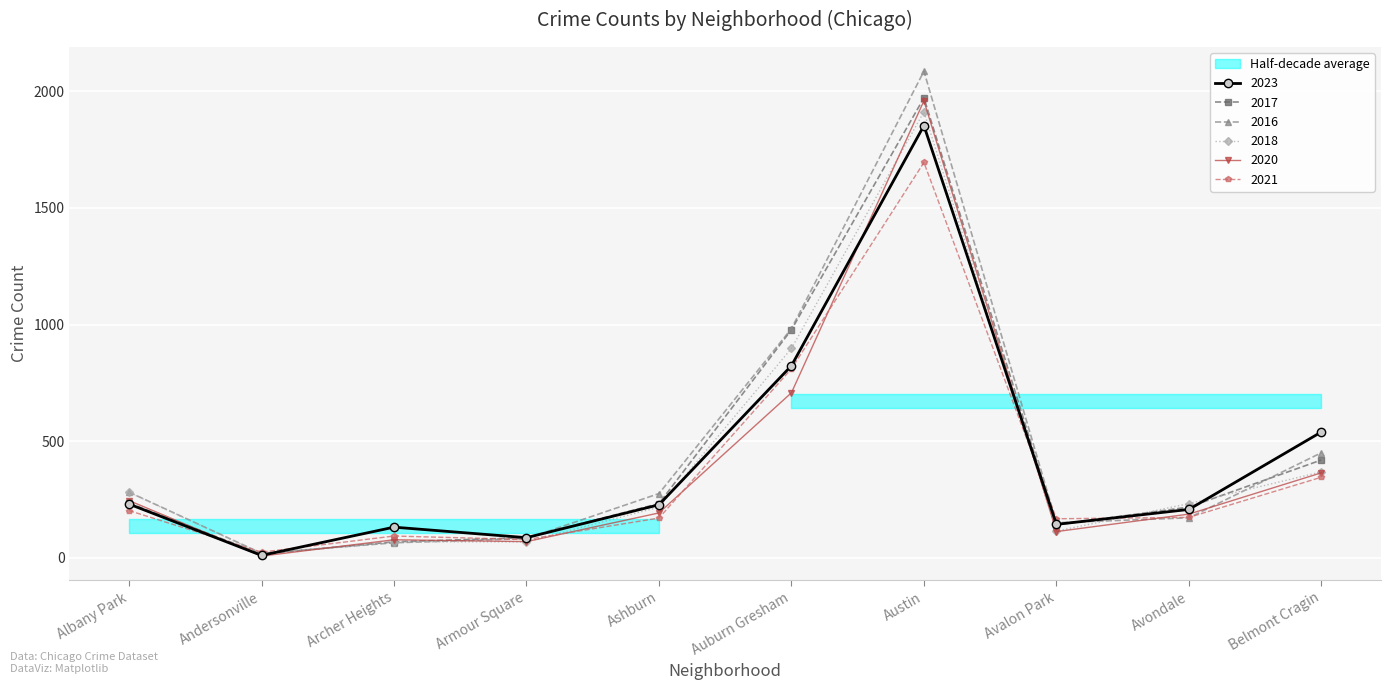

Between Auburn Gresham and Austin, which series saw the biggest shift?

2020